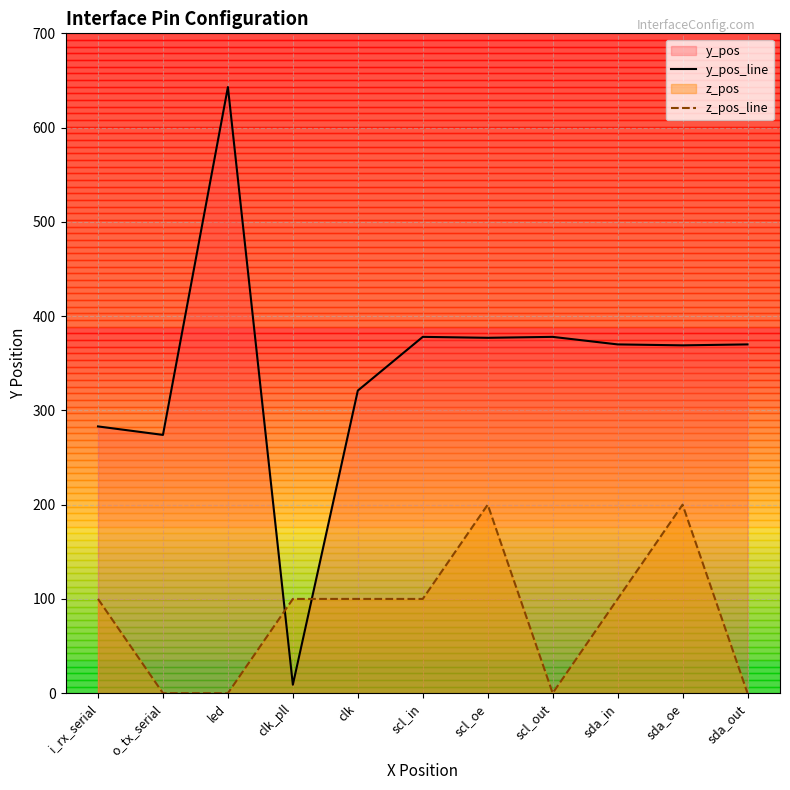

What is the average value of the z_pos_line series?

82